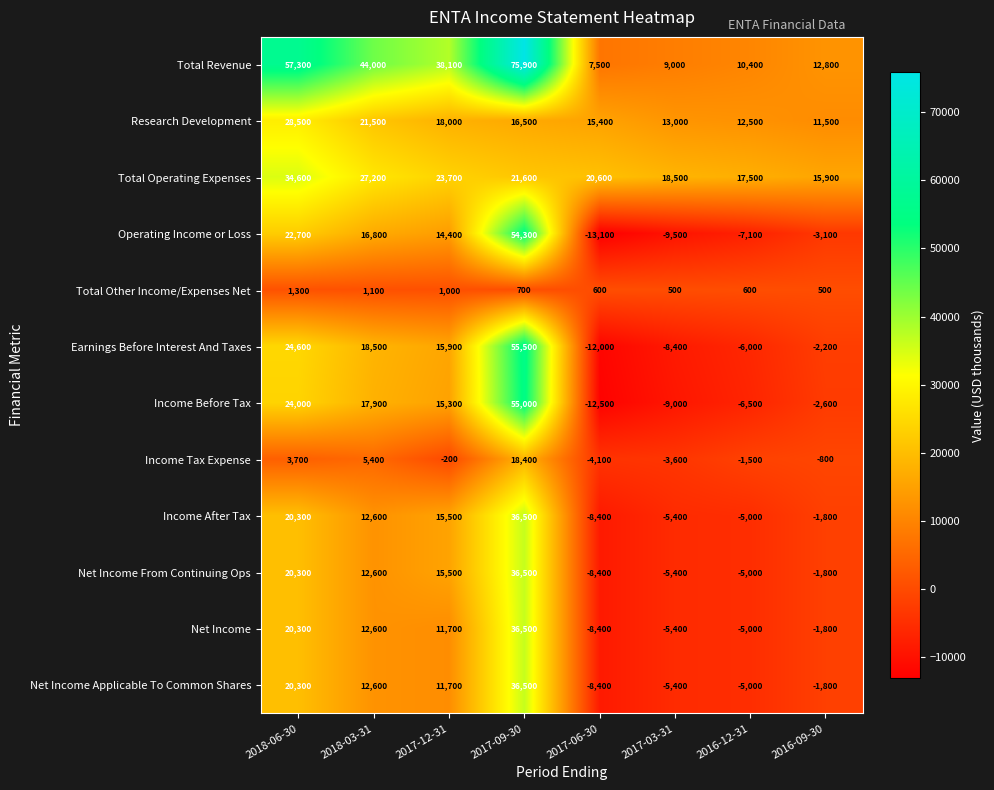

At how many categories does at least one series exceed 50802?

2